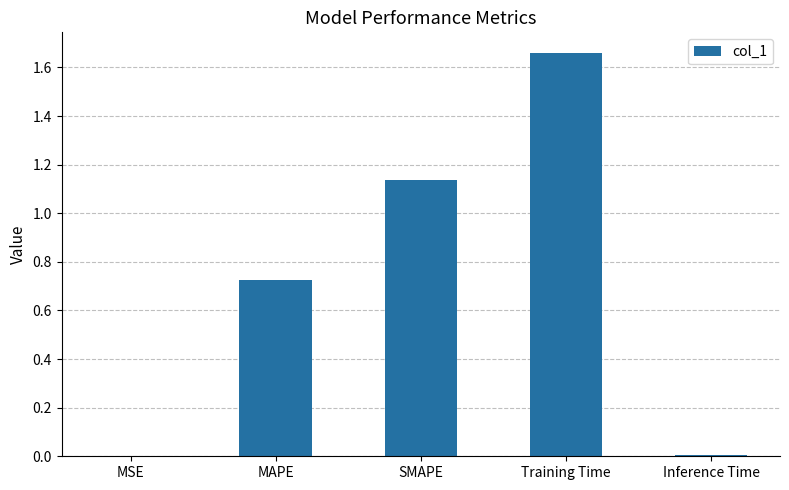

Between SMAPE and MSE, which is larger?

SMAPE